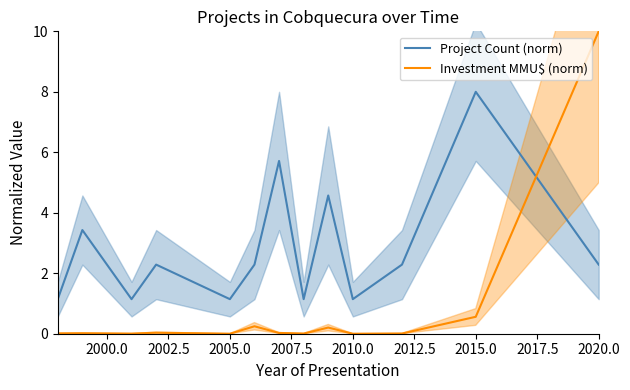

Reading left to right, list all the values displayed in this chart.

Project Count (norm): 1.1	3.4	1.1	2.3	1.1	2.3	5.7	1.1	4.6	1.1	2.3	8.0	2.3
Investment MMU$ (norm): 0.0	0.0	0.0	0.0	0.0	0.2	0.0	0.0	0.2	0.0	0.0	0.6	10.0